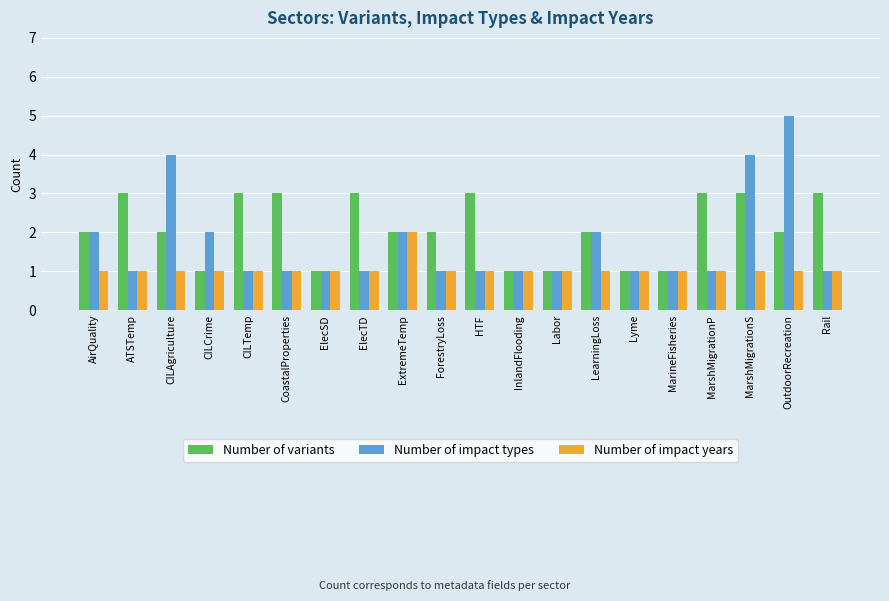

Read the Number of variants value at CoastalProperties.

3